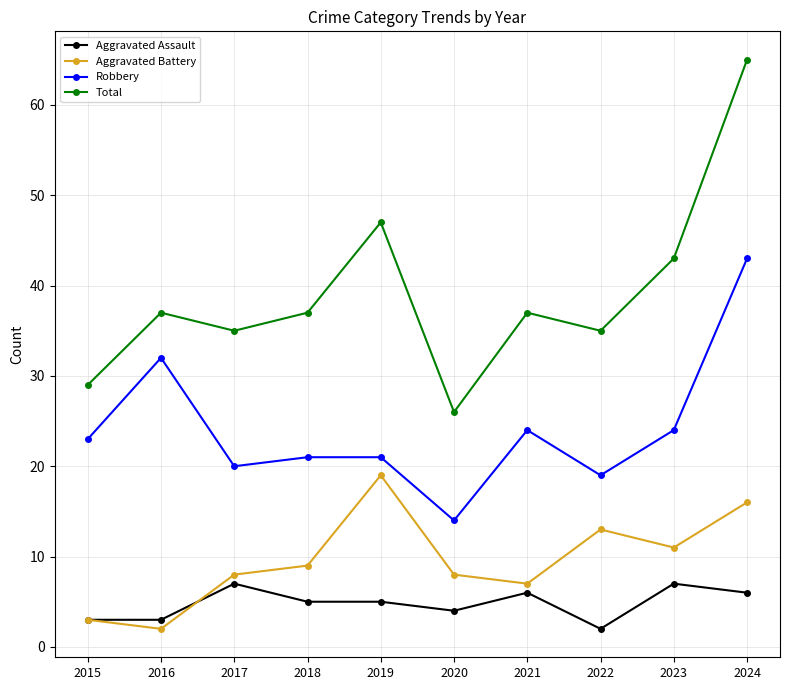

What is the value of the Total point at the 3rd from the left?

35